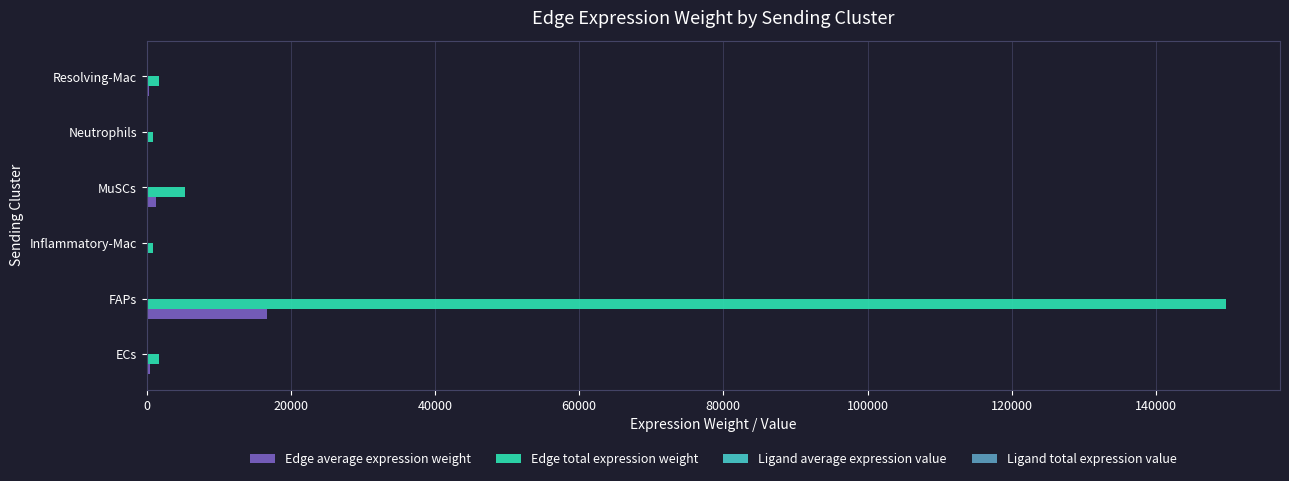

Which series has the largest total across all categories?

Edge total expression weight